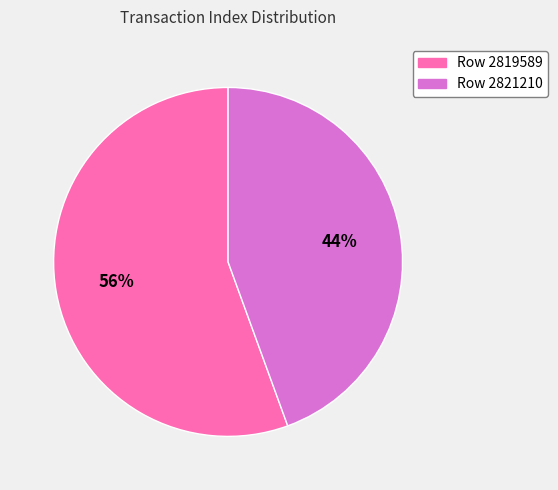

Which category accounts for the majority?

Row 2819589